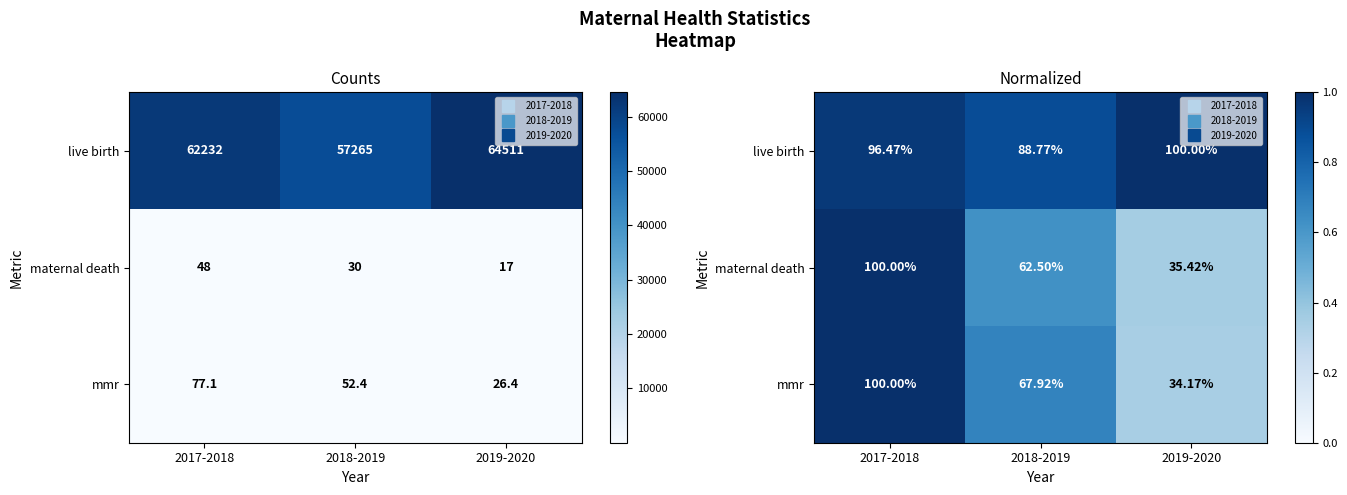

What is the total value across all series at 2019-2020?

1.7